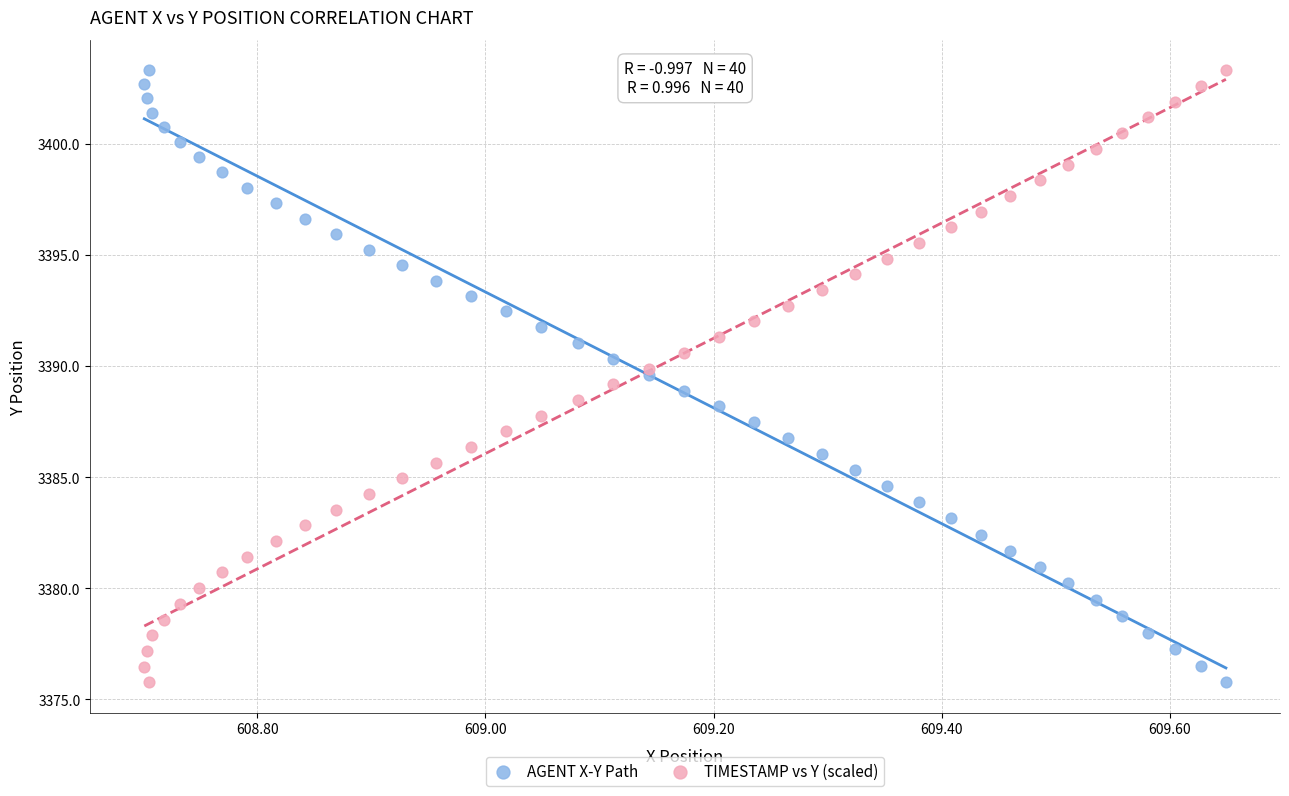

What is the X range (max minus min) for the scatter plot?

0.9